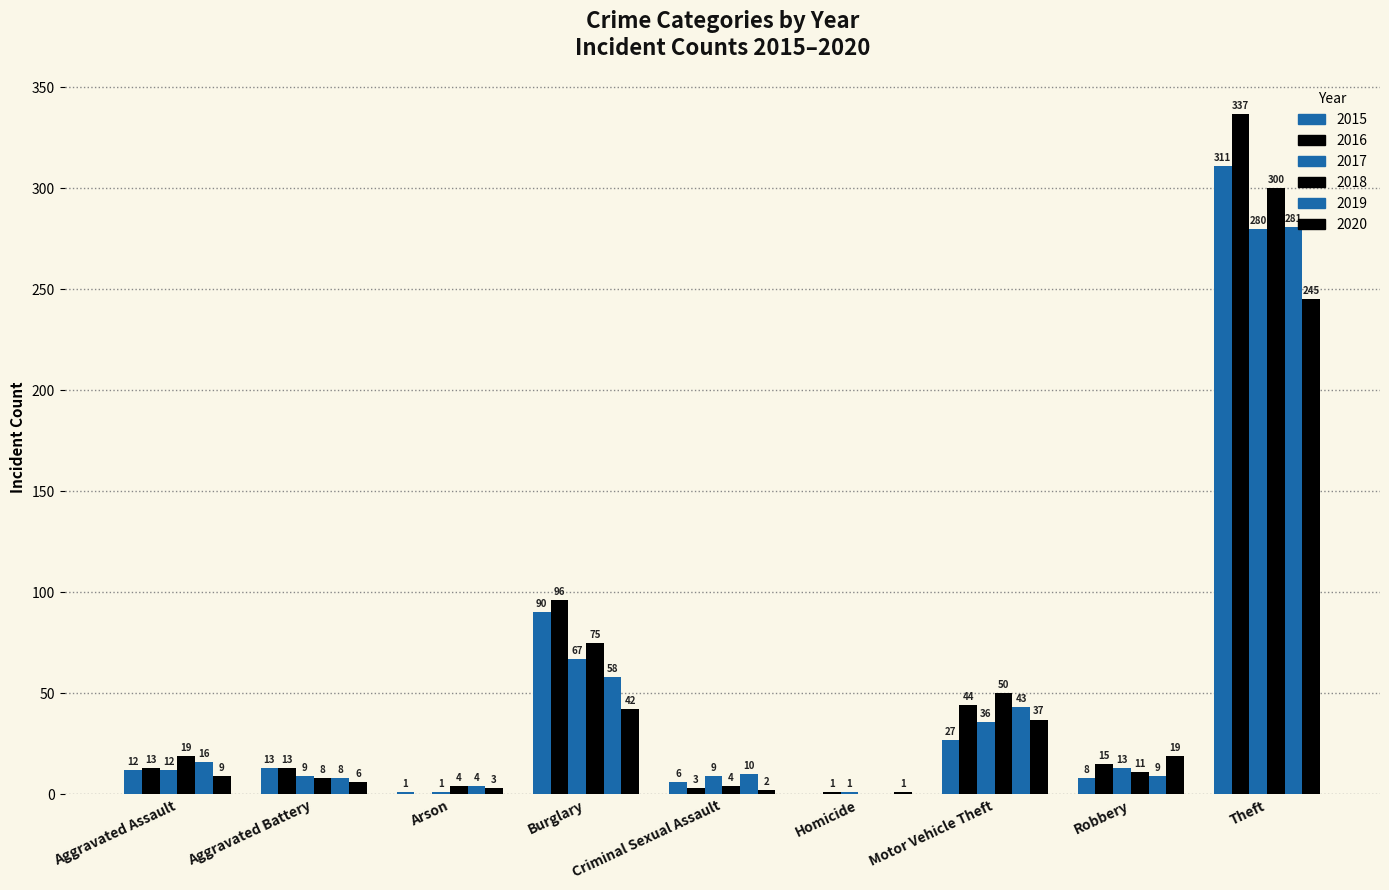

What position from the left is Burglary?

4